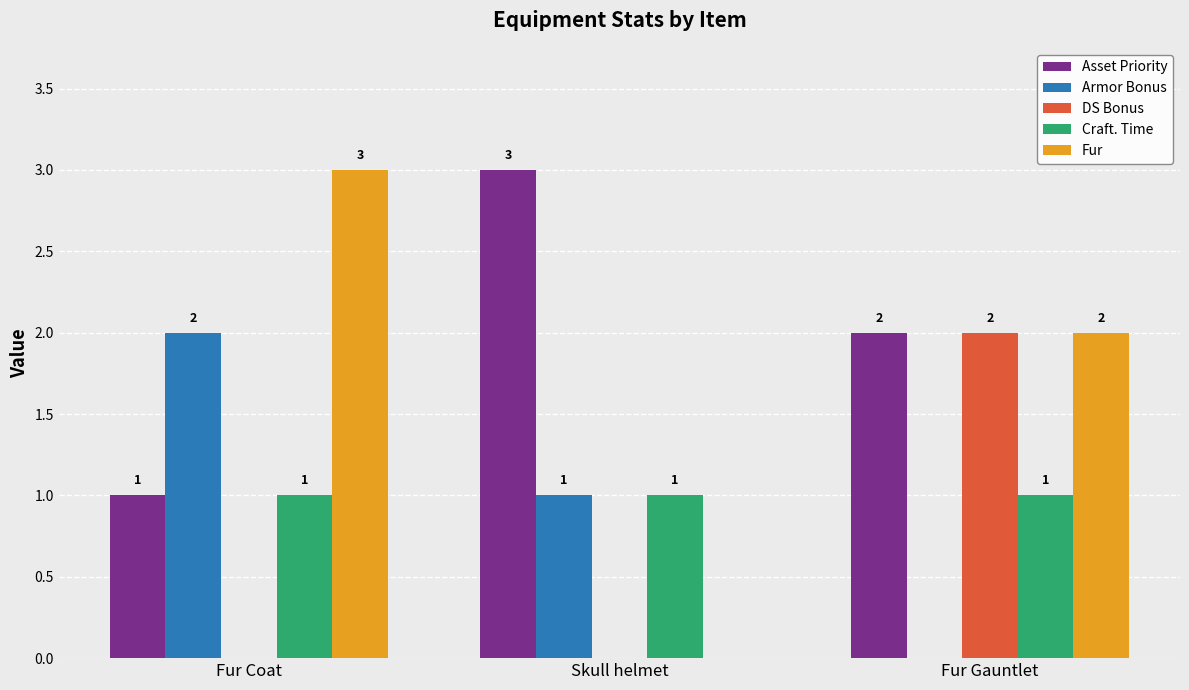

Count the number of data series in this chart.

5